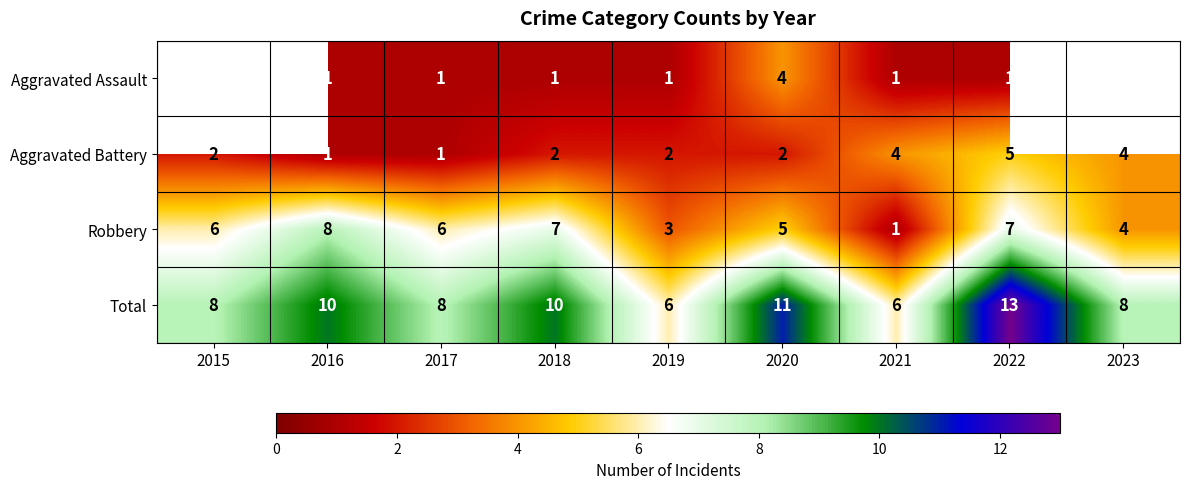

At which label does Aggravated Battery reach its peak?

2022